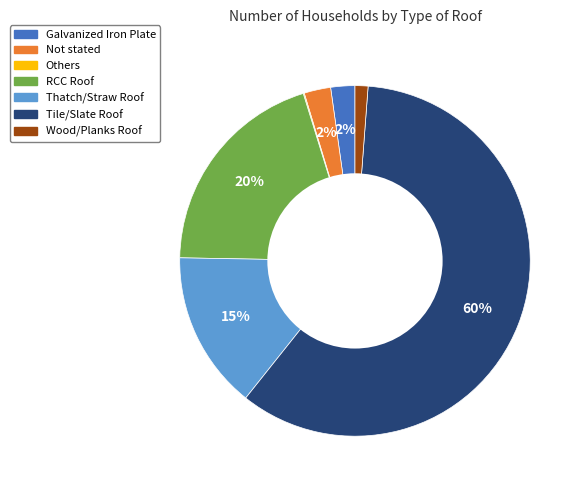

Which slice is the largest?

Tile/Slate Roof